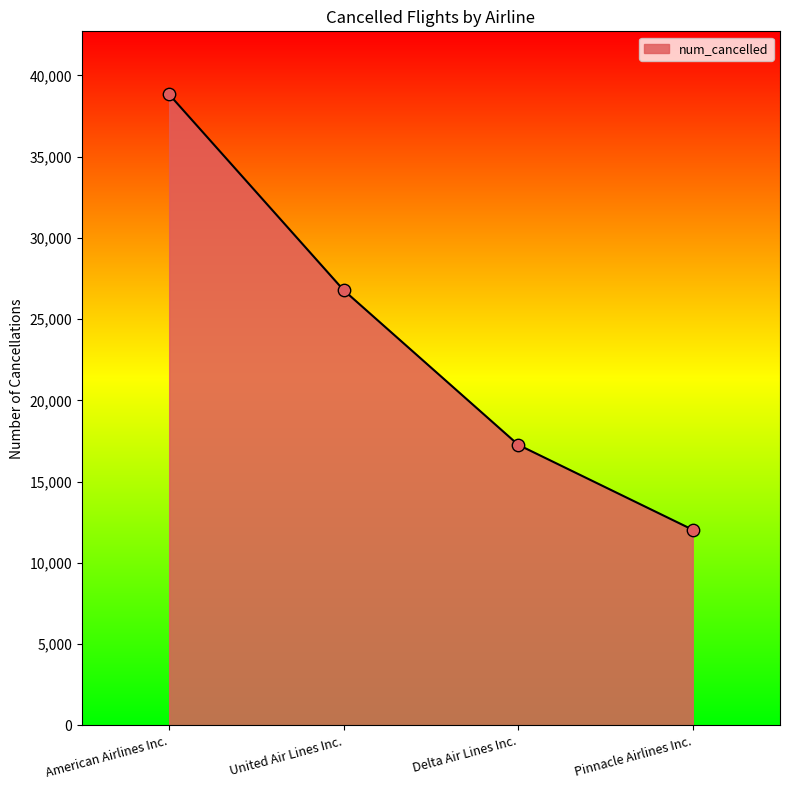

What is the ratio of the value at American Airlines Inc. to the value at United Air Lines Inc.?

1.4